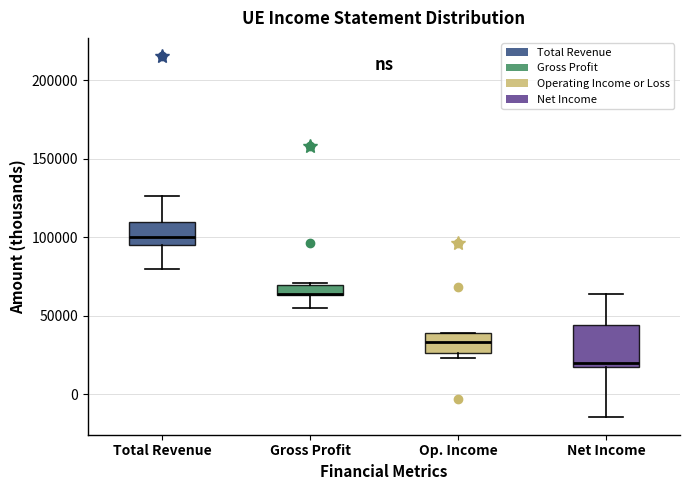

Comparing the boxes themselves (not the whiskers), which one is the tallest?

Net Income